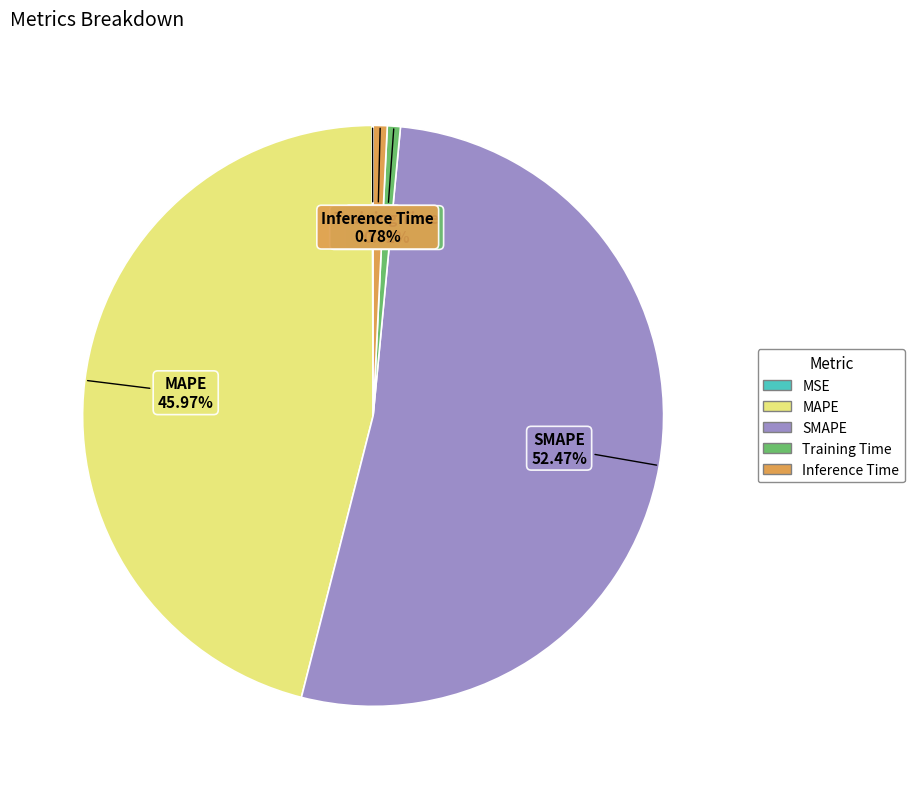

Is SMAPE the majority of the pie?

Yes